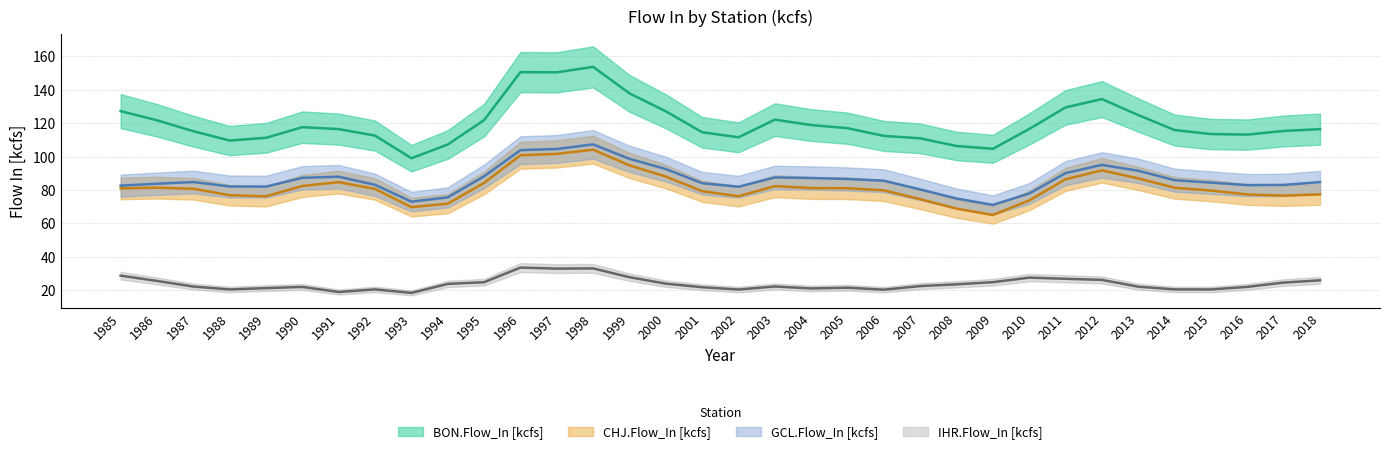

What is the sum of all CHJ.Flow_In [kcfs] values?

2779.0